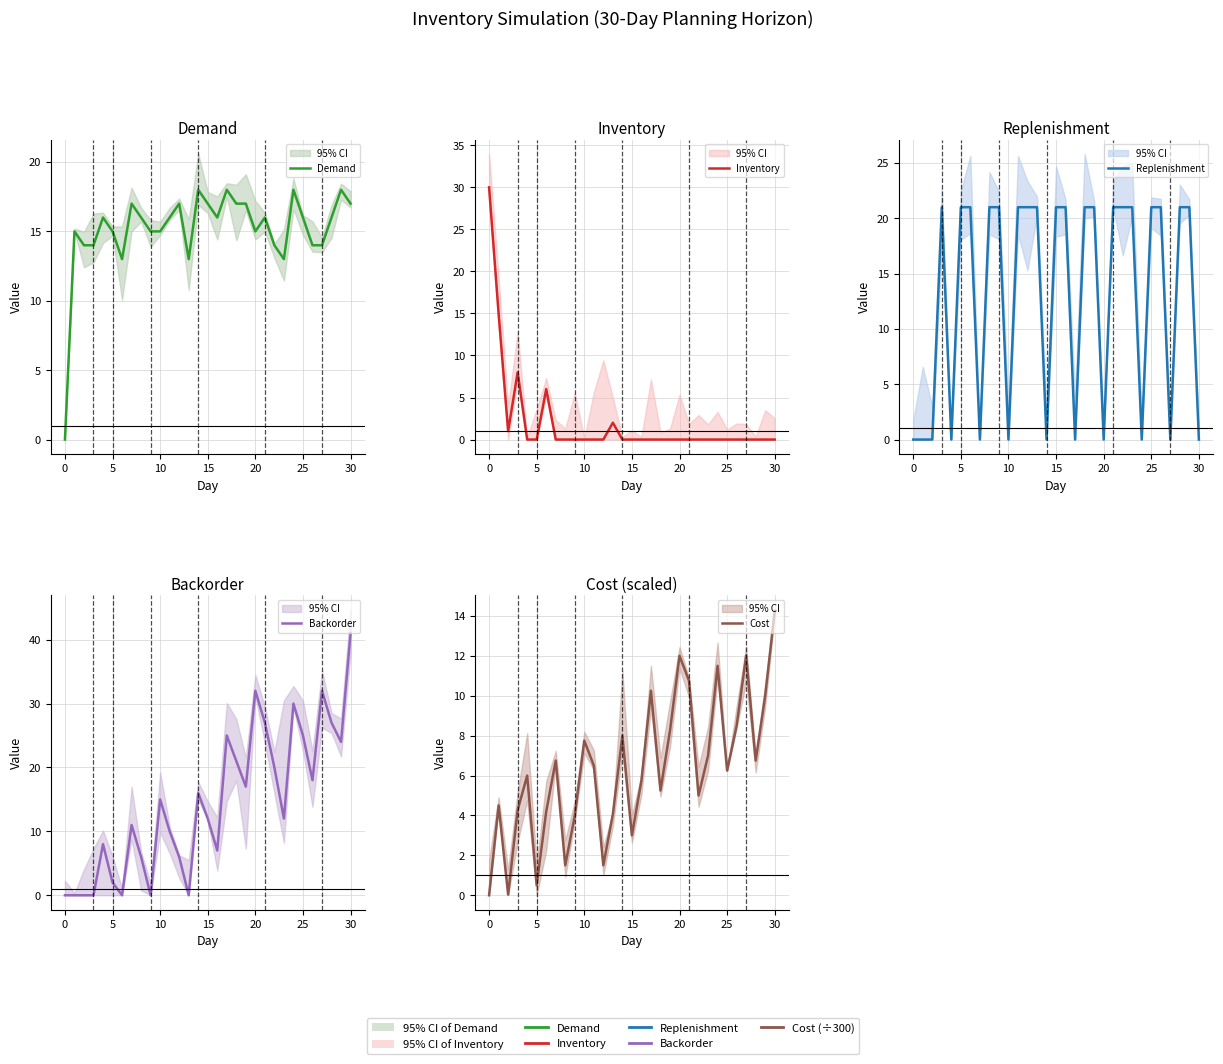

What is the highest value of the Replenishment series?

21.0